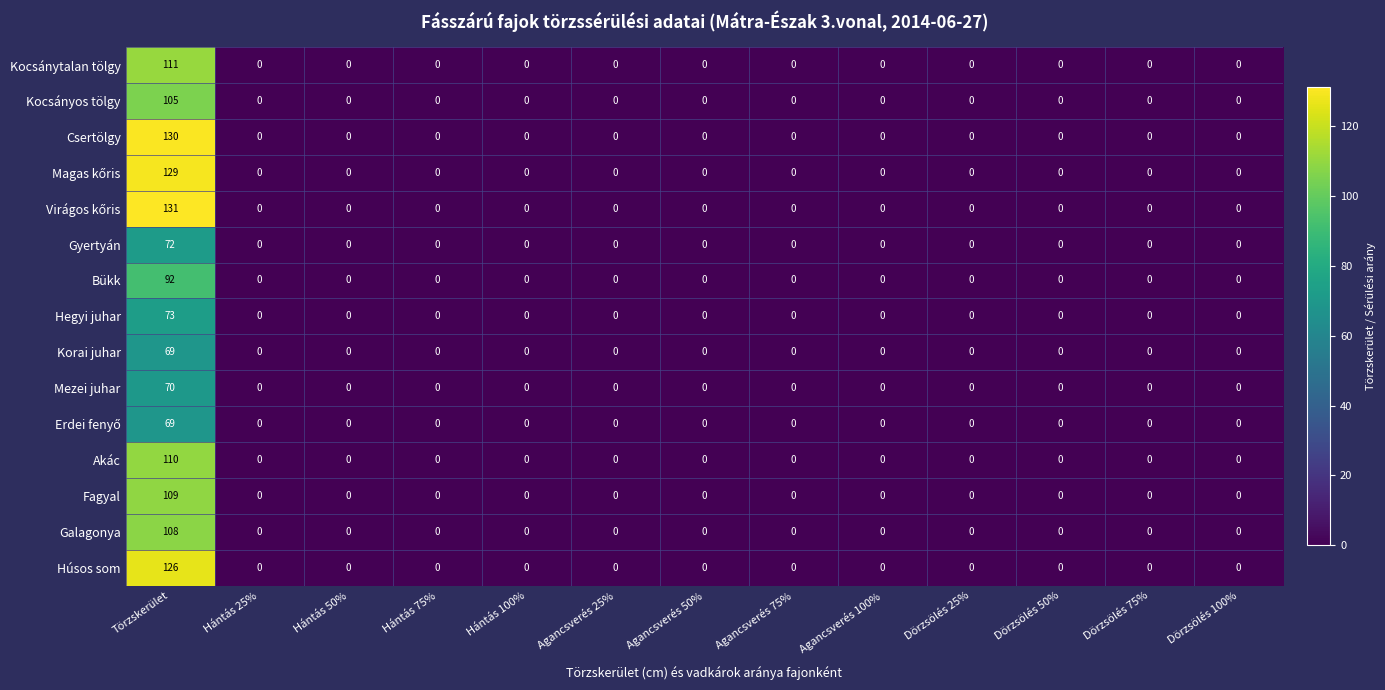

At which category is the sum across all series the highest?

Törzskerület